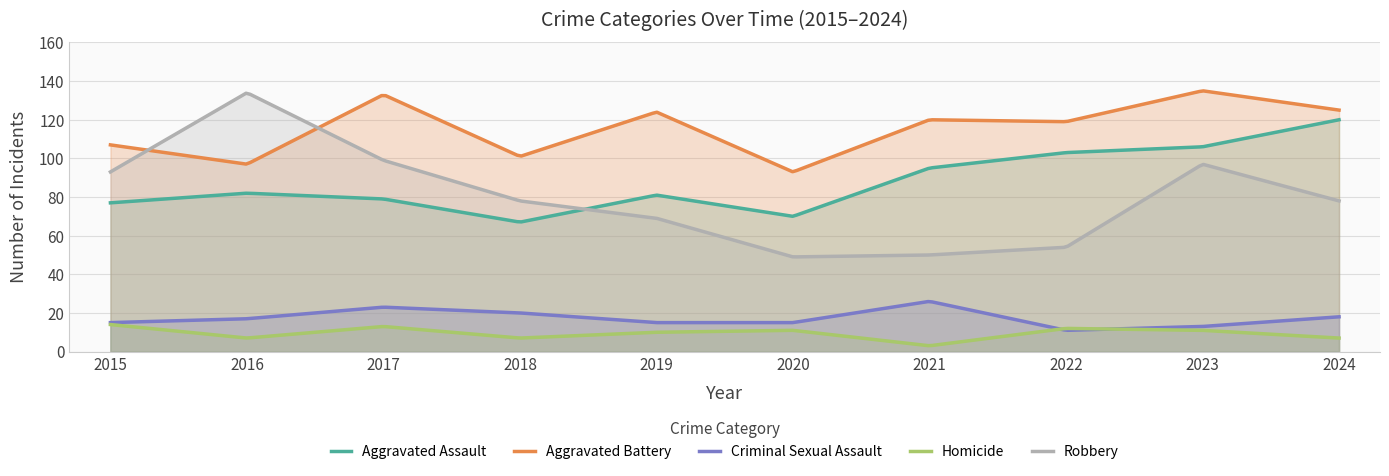

What is the sum of the Aggravated Assault values at 2015 and 2018?

144